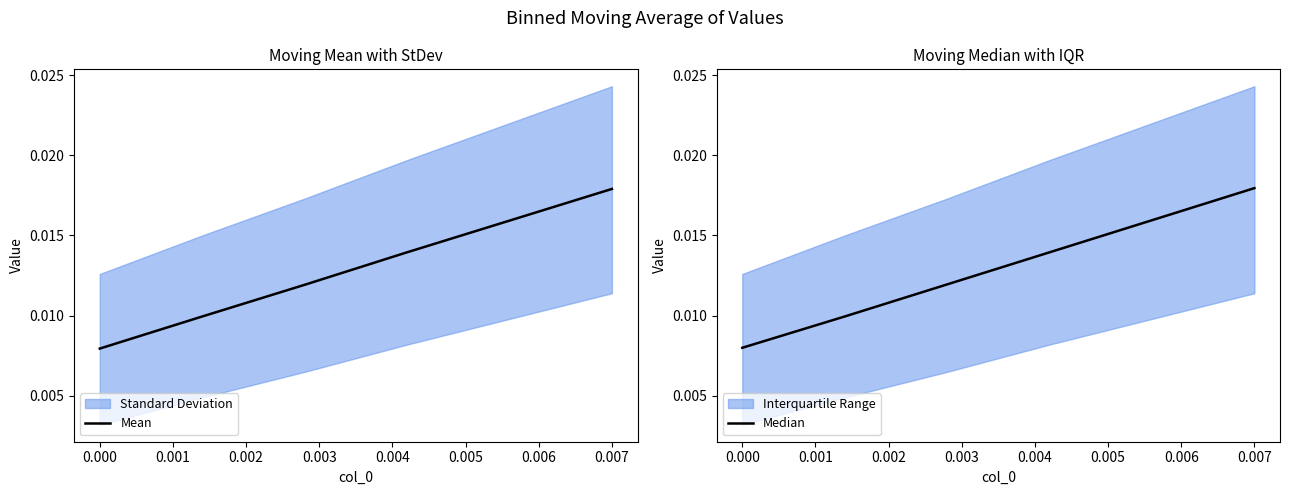

True or false: Median and Mean intersect in this chart.

False